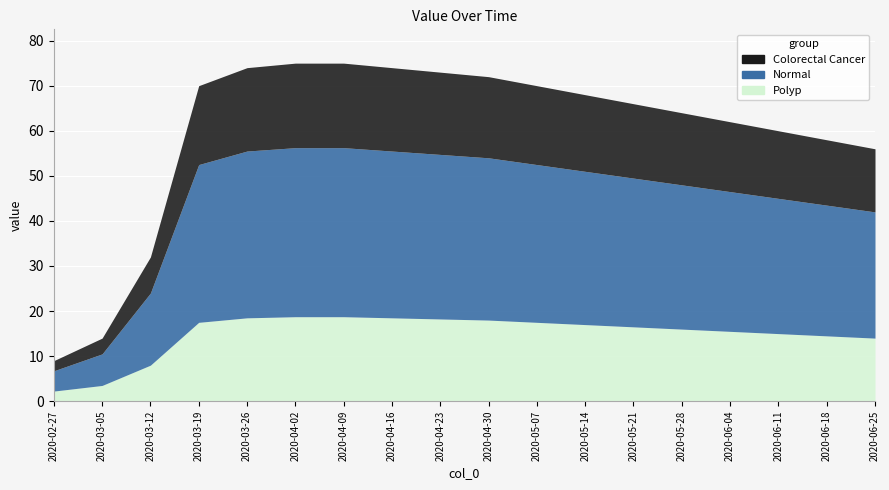

List the labels in order of value, largest first.

2020-04-02, 2020-04-09, 2020-03-26, 2020-04-16, 2020-04-23, 2020-04-30, 2020-03-19, 2020-05-07, 2020-05-14, 2020-05-21, 2020-05-28, 2020-06-04, 2020-06-11, 2020-06-18, 2020-06-25, 2020-03-12, 2020-03-05, 2020-02-27